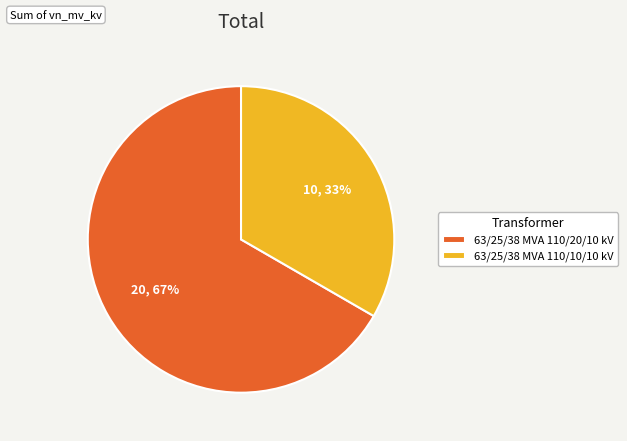

Is the sum of 63/25/38 MVA 110/10/10 kV and 63/25/38 MVA 110/20/10 kV greater than half?

Yes